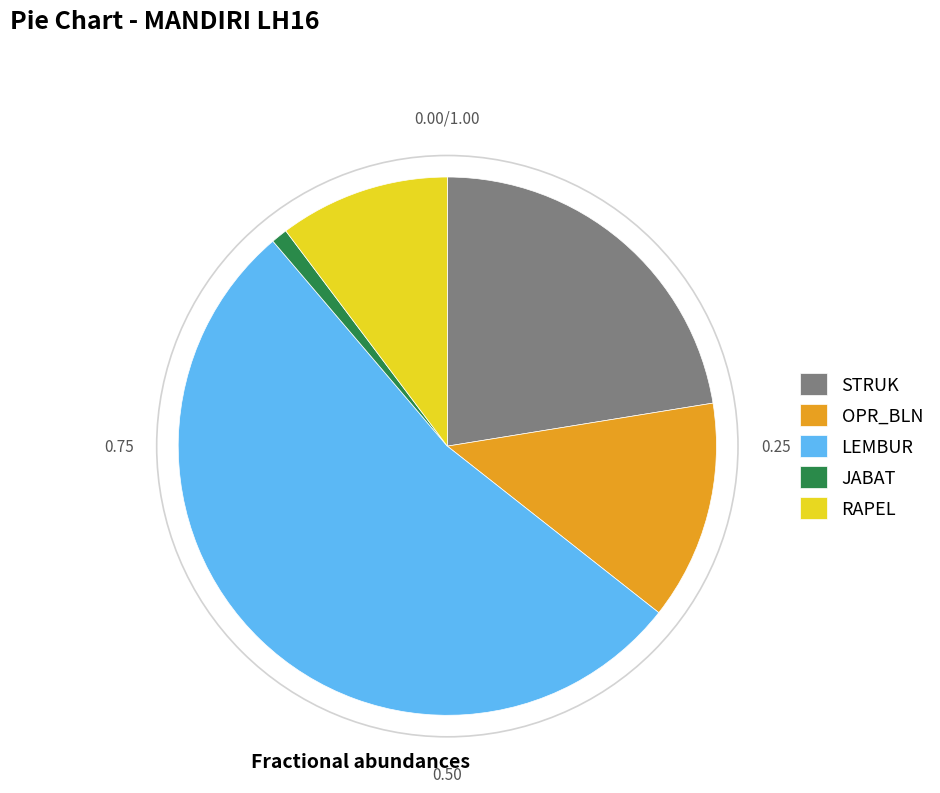

Rank the categories by value from highest to lowest.

LEMBUR, STRUK, OPR_BLN, RAPEL, JABAT